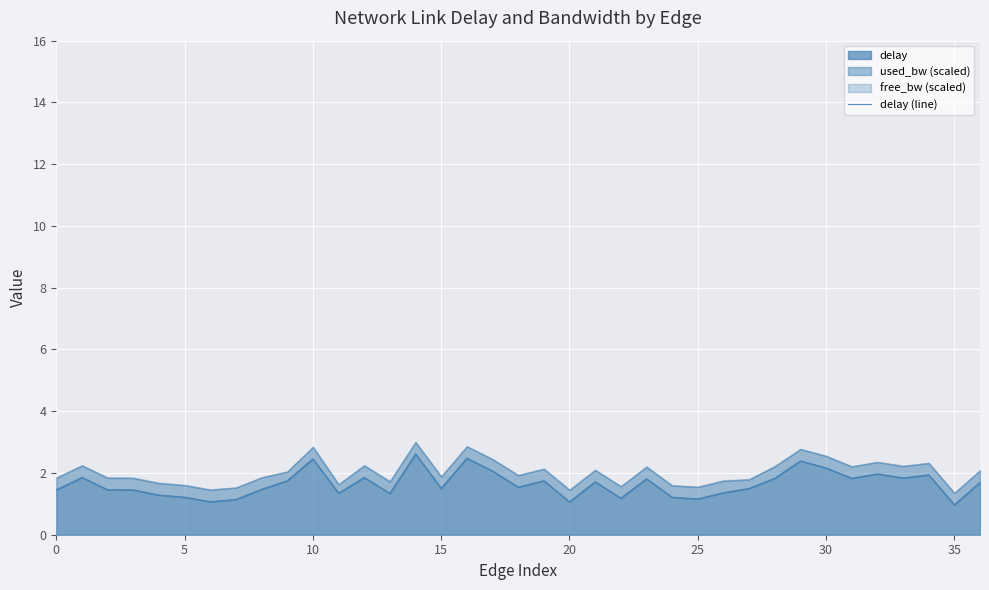

Is it true that delay equals 0.9 at 30?

False